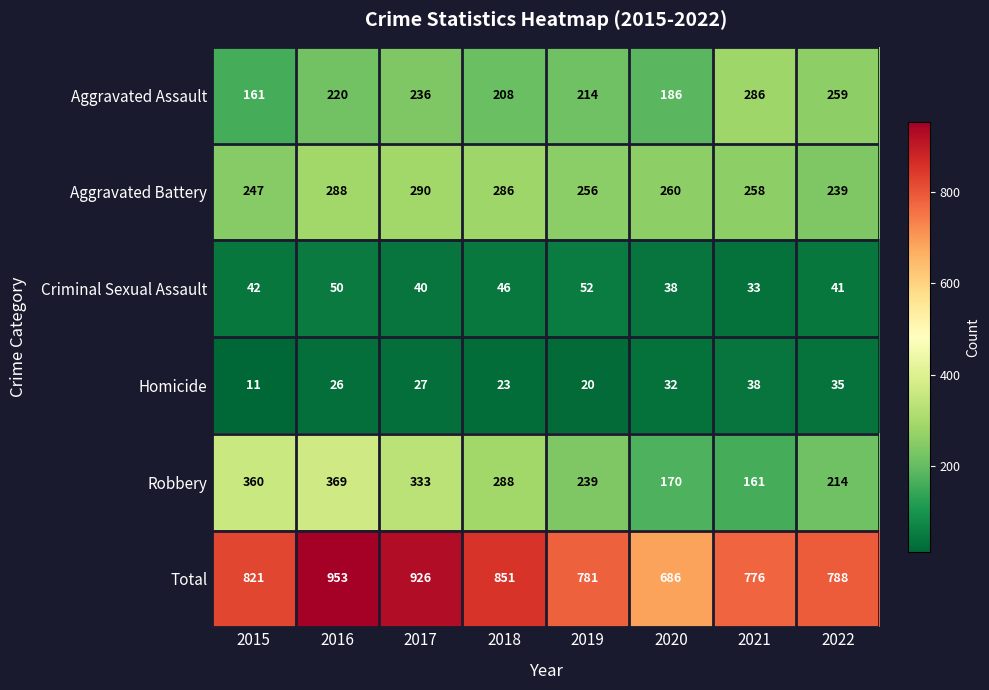

What is the greatest value displayed?

953